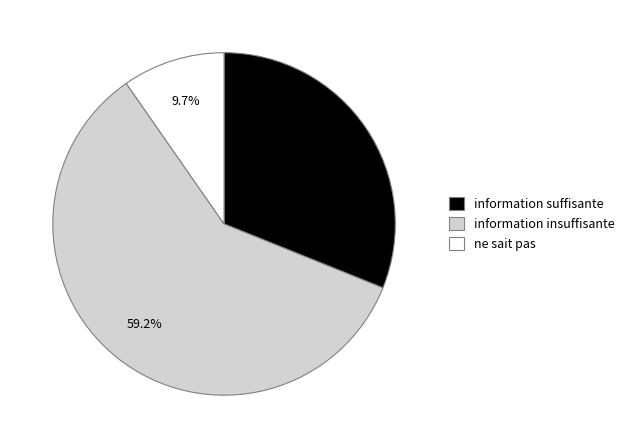

How many slices are in this pie chart?

3